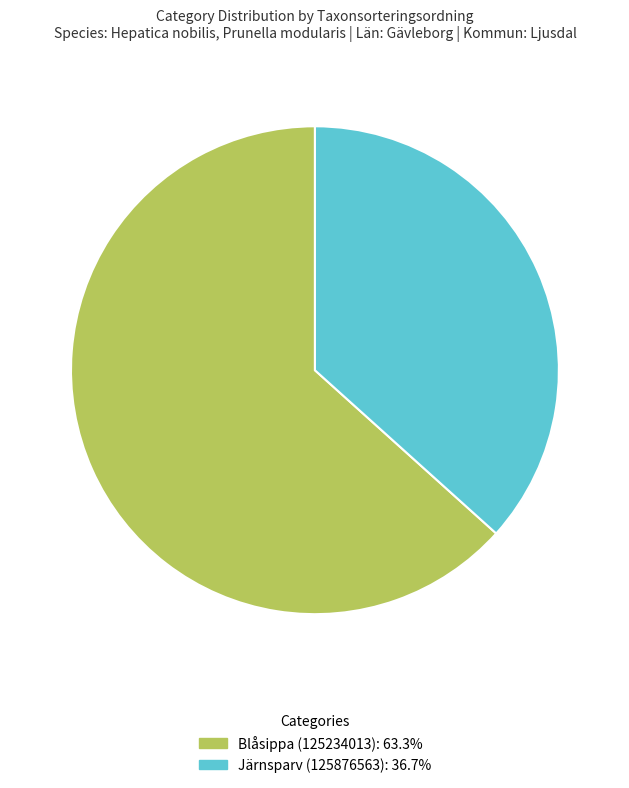

Combined, do Blåsippa (125234013) and Järnsparv (125876563) account for over 50%?

Yes